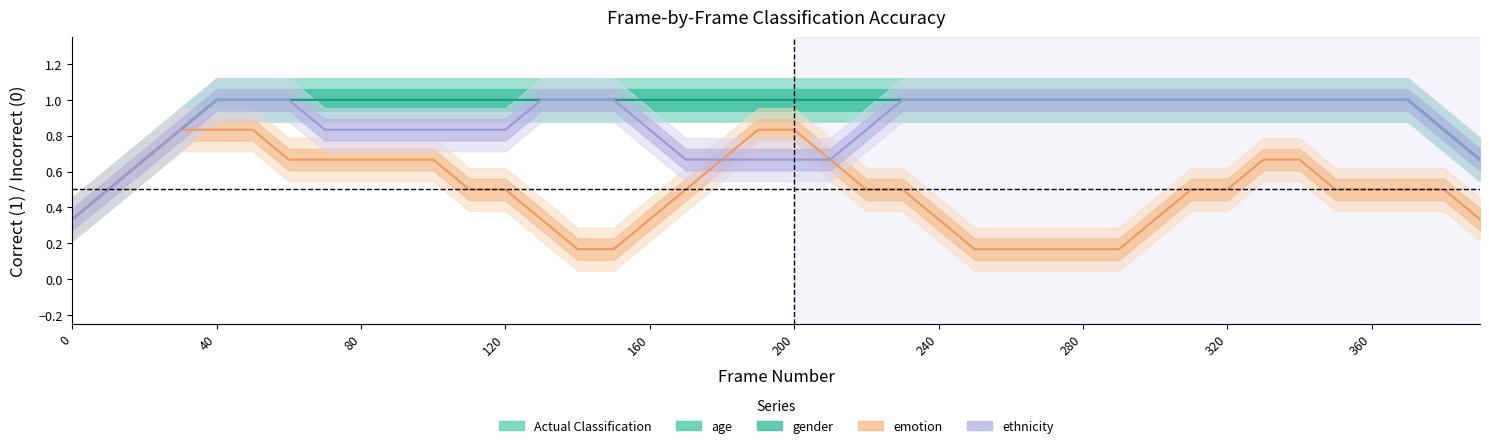

True or false: age and Actual Classification intersect in this chart.

False